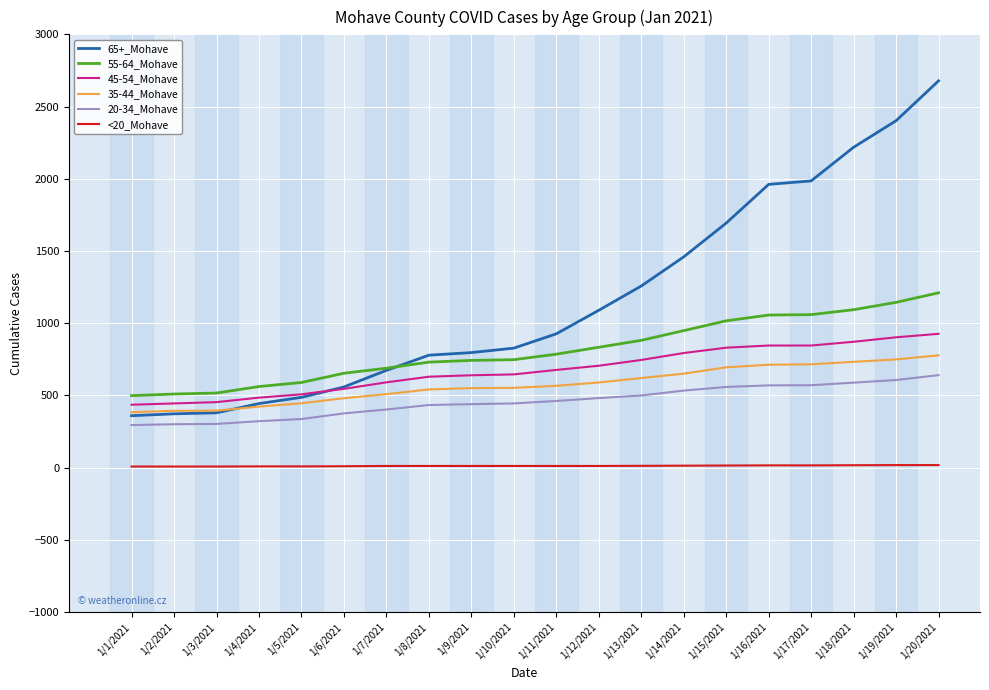

Count the number of data series in this chart.

6